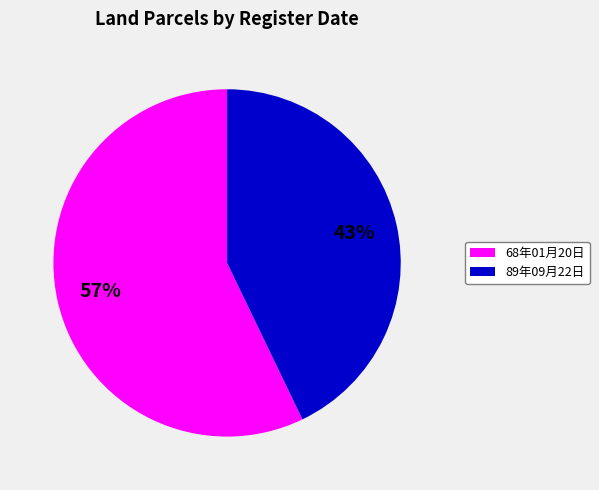

To the nearest percent, what is the average slice percentage?

50%